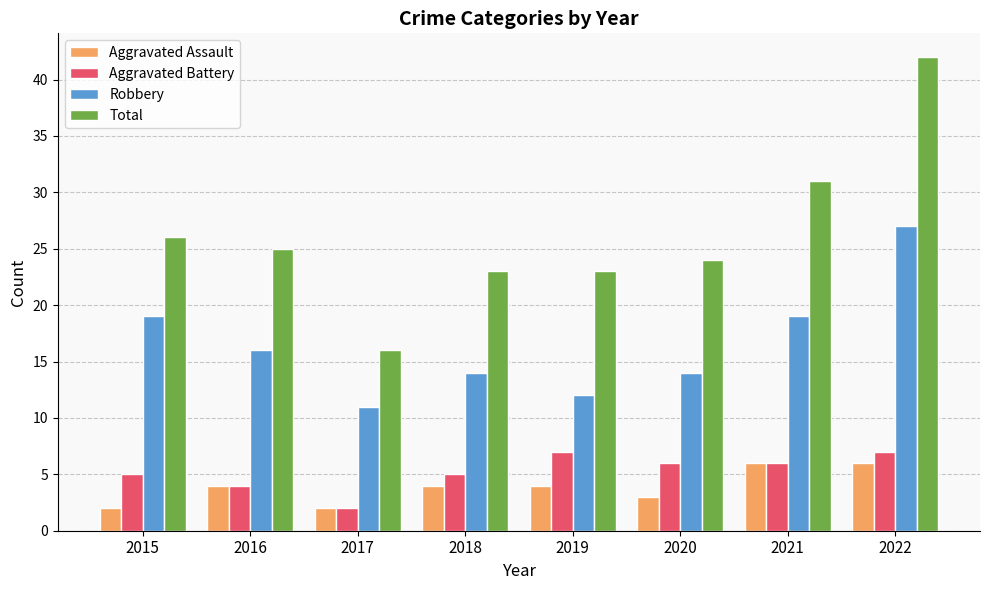

Where is Total nearest to the value 29?

2021